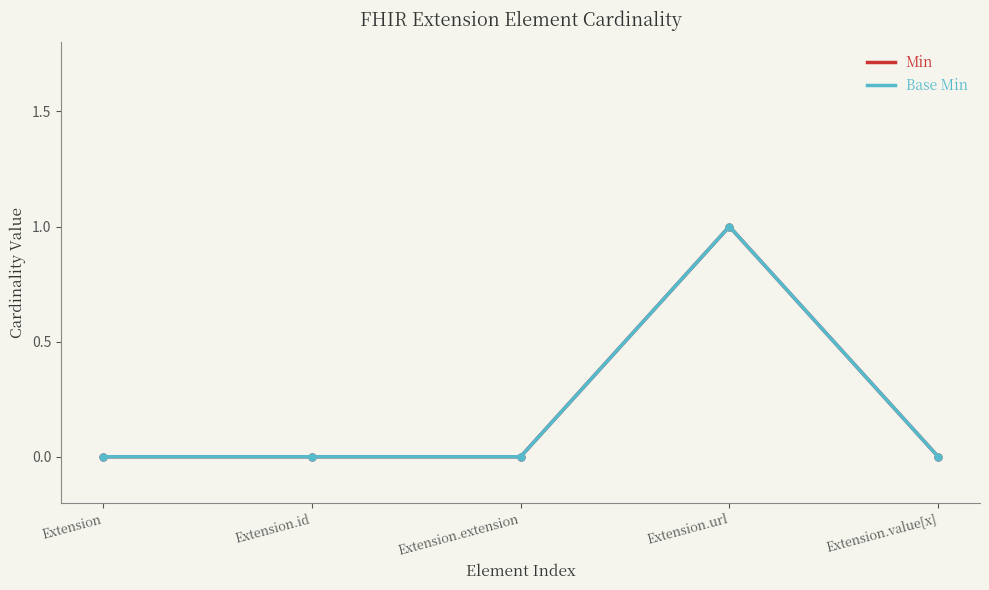

Reading left to right, what are all the values shown in this chart?

Min: Extension=0	Extension.id=0	Extension.extension=0	Extension.url=1	Extension.value[x]=0
Base Min: Extension=0	Extension.id=0	Extension.extension=0	Extension.url=1	Extension.value[x]=0